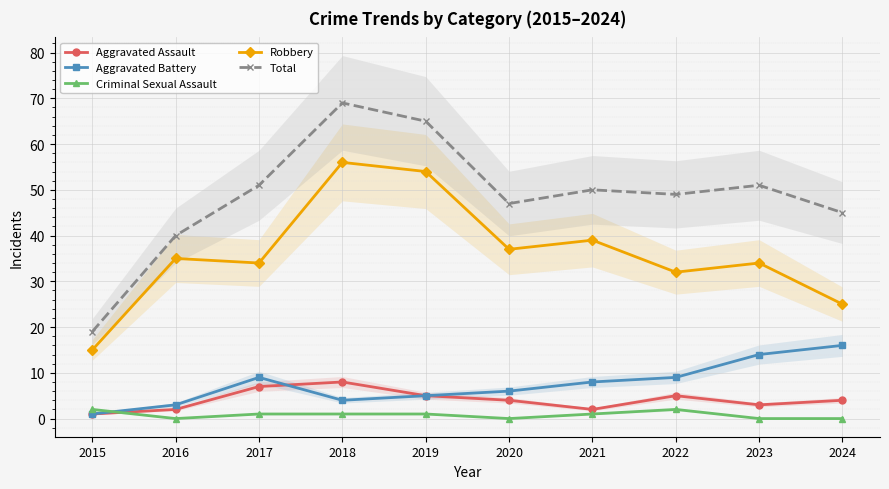

Does the chart display data point markers on the line(s)?

Yes